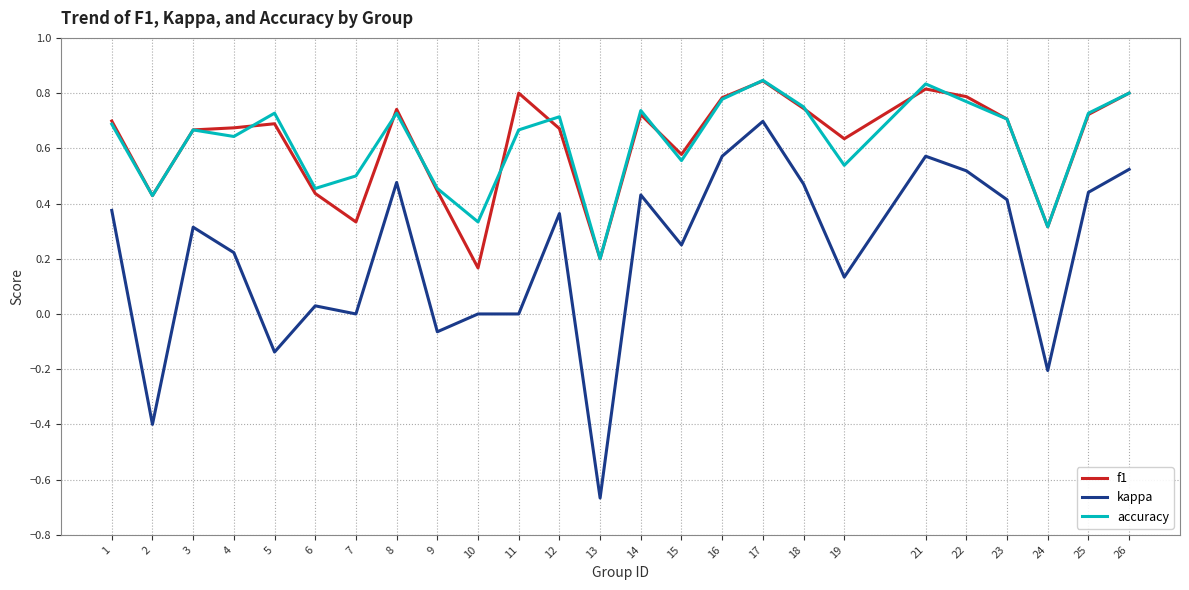

Where is the first local minimum for kappa?

2